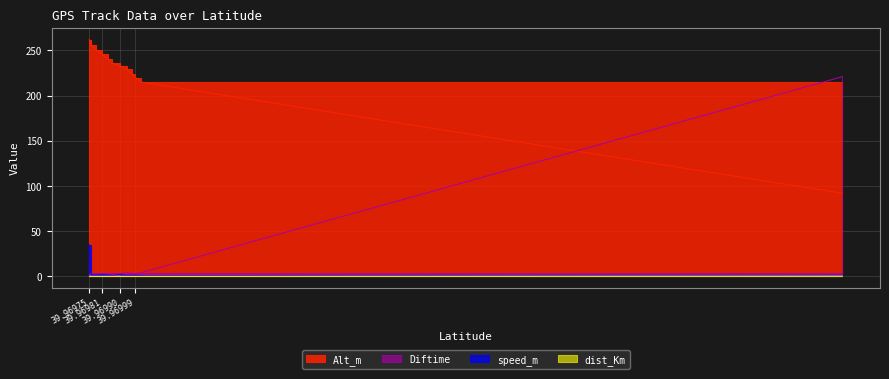

Count the number of categories in the chart.

12